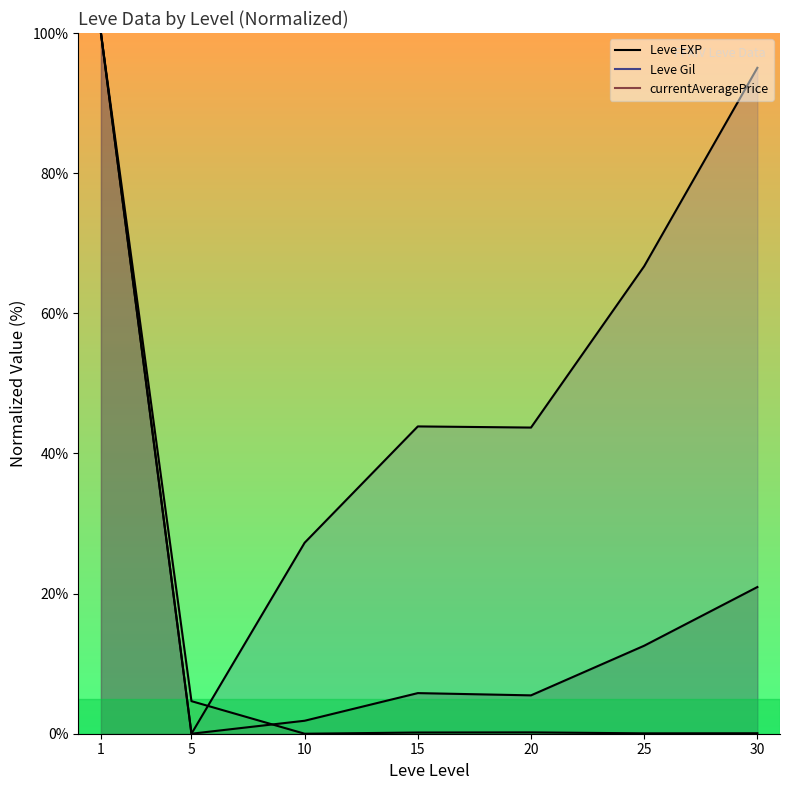

The Leve EXP series shows 100.0 at 1. True or false?

True